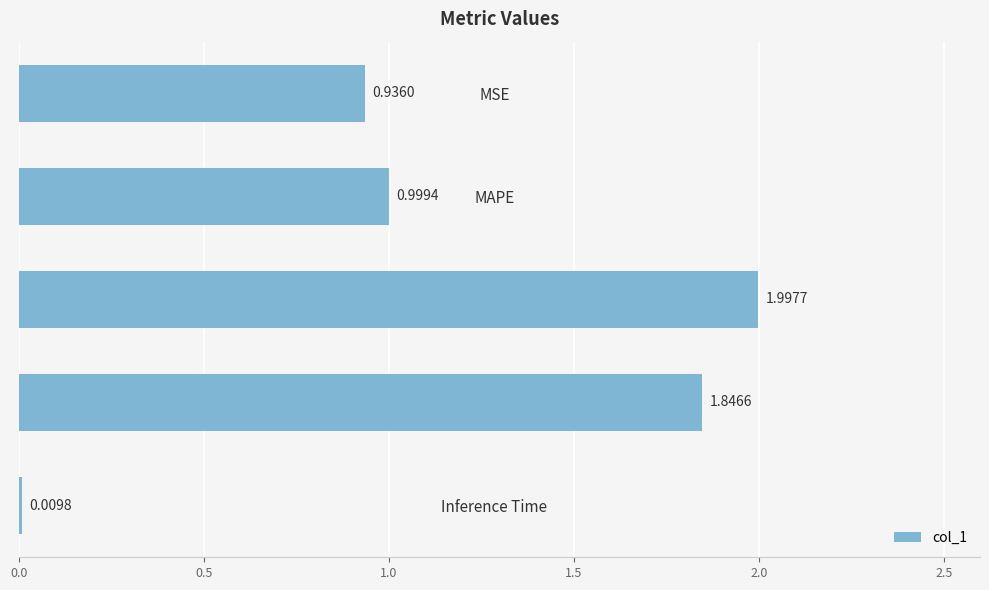

What is the change in value from Training Time to Inference Time?

-1.8